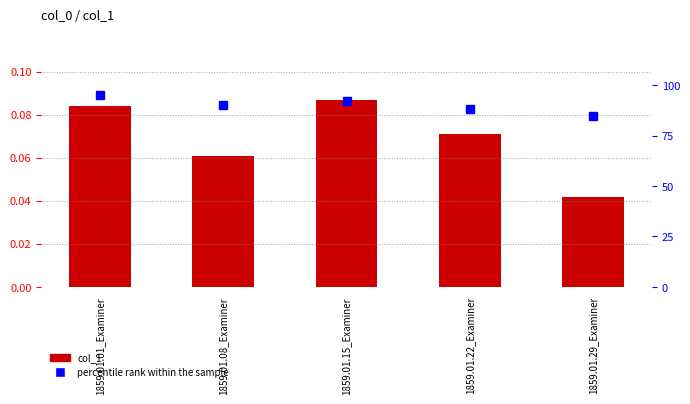

What is the difference between the highest and lowest values at 1859.01.15_Examiner?

91.9